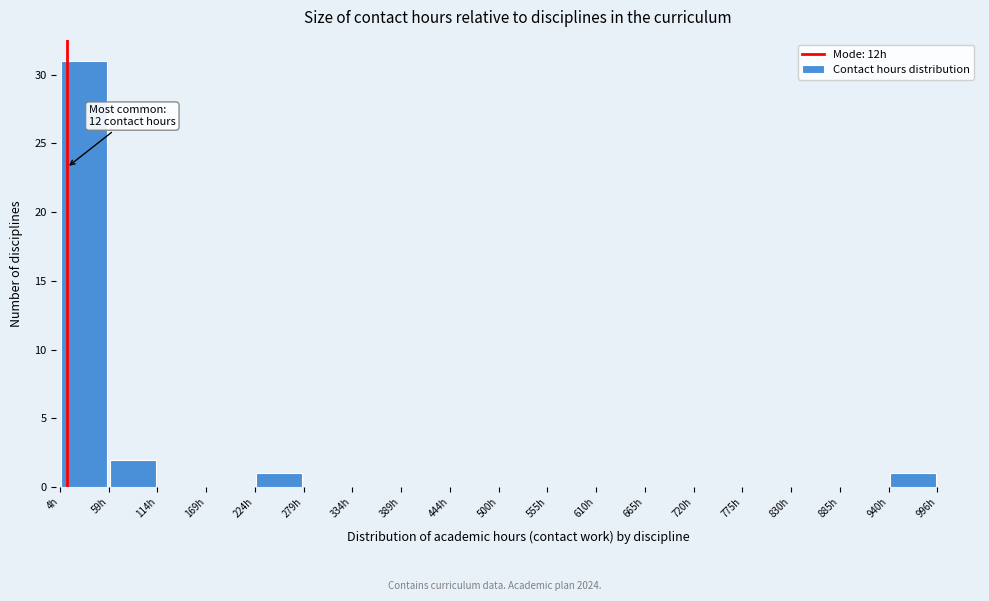

Over which range of the x-axis is the bar tallest?

0 to 60